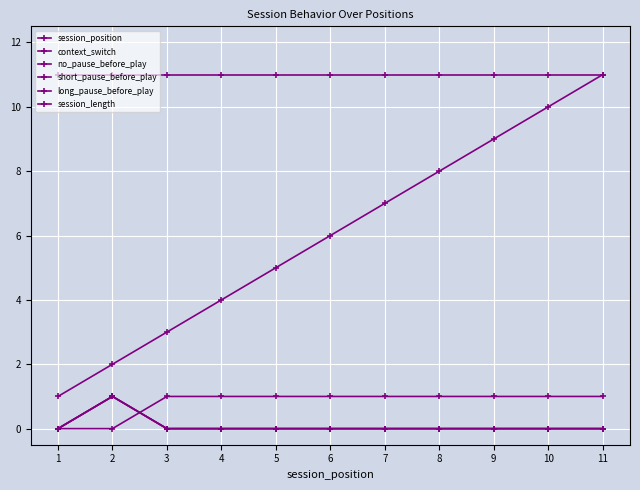

Is this an area chart (filled region under the line)?

No